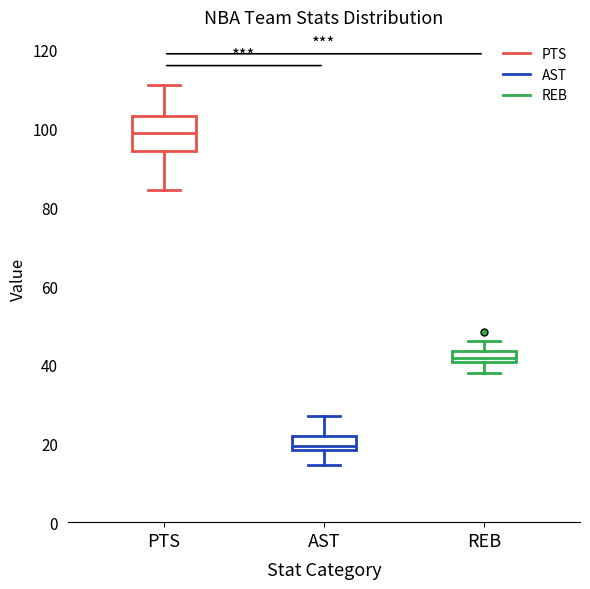

Comparing the boxes themselves (not the whiskers), which one is the tallest?

PTS